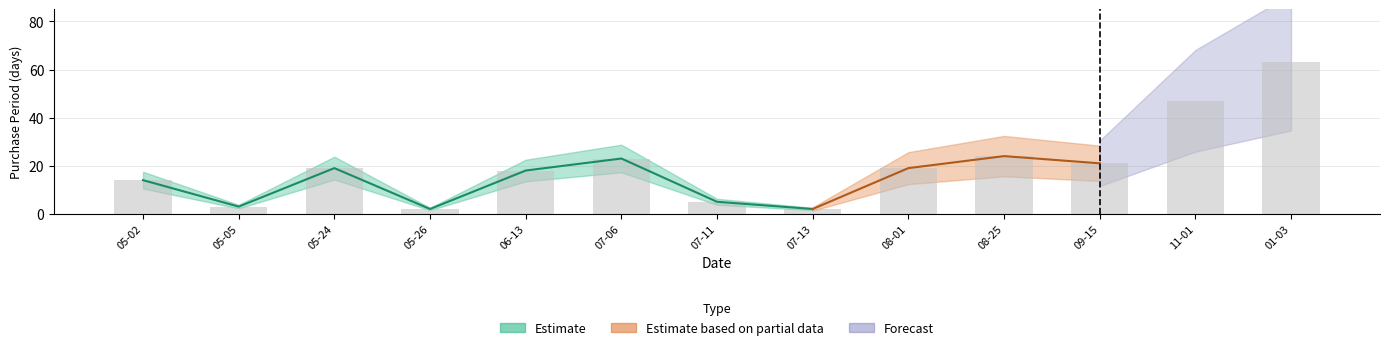

Approximately how many times larger is the value at 01-03 compared to 05-02?

4.5